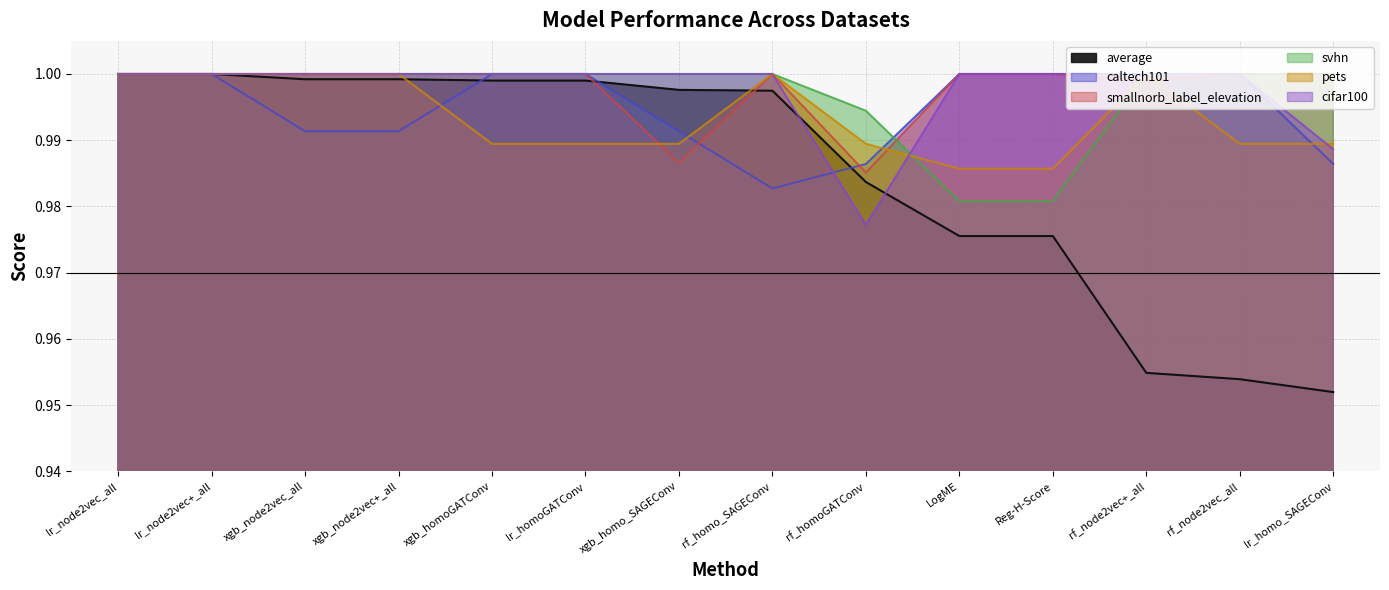

List the labels in order of svhn value, largest first.

lr_node2vec_all, lr_node2vec+_all, xgb_node2vec_all, xgb_node2vec+_all, xgb_homoGATConv, lr_homoGATConv, xgb_homo_SAGEConv, rf_homo_SAGEConv, rf_node2vec+_all, rf_node2vec_all, lr_homo_SAGEConv, rf_homoGATConv, LogME, Reg-H-Score